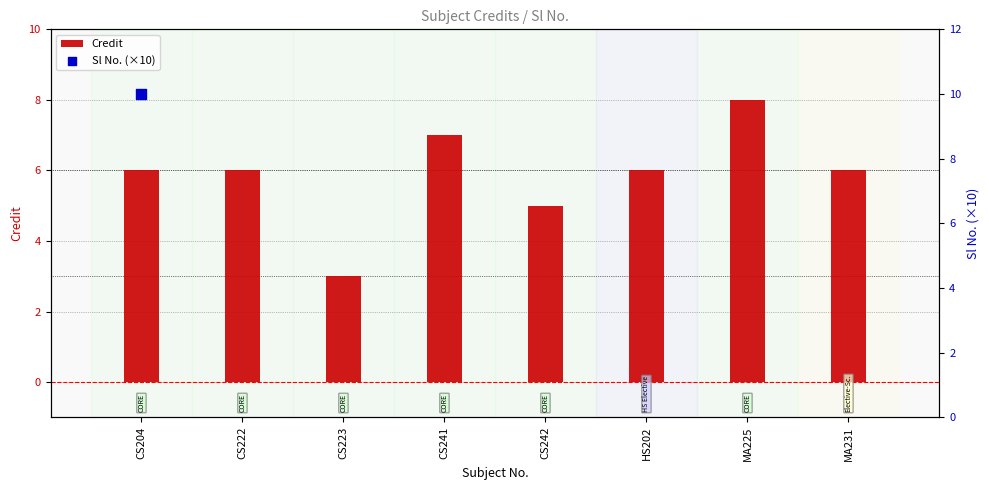

Is the value of Credit at CS242 greater than the value of Sl No. (×10) at CS223?

No